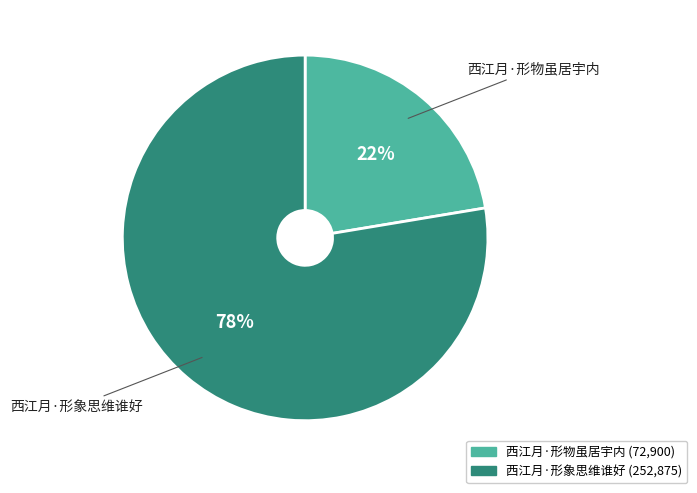

Which slice is the largest?

西江月·形象思维谁好